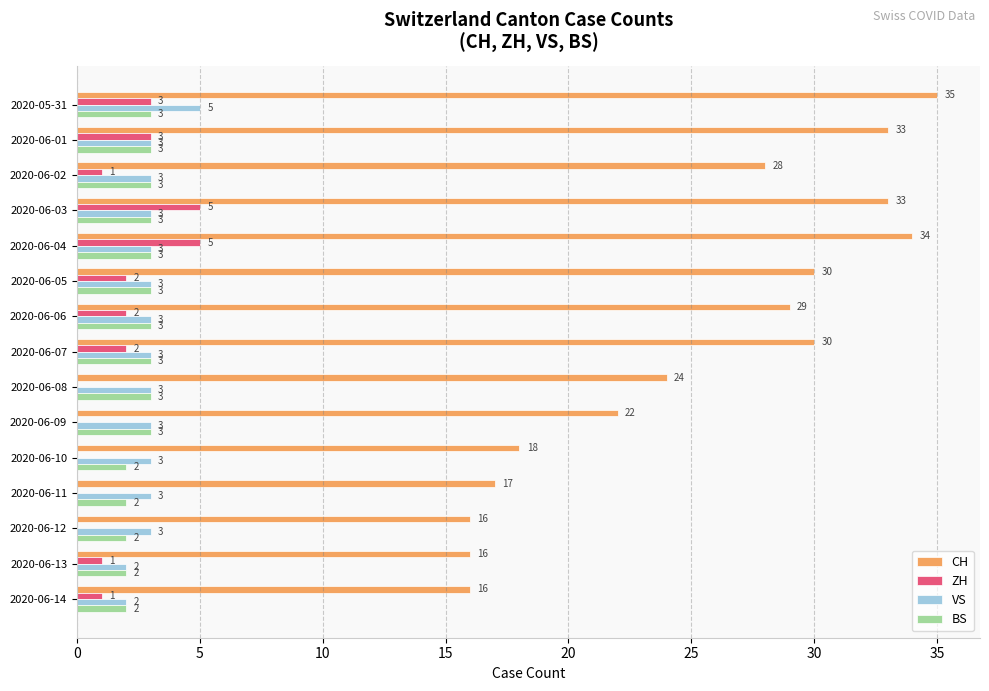

Which category has the highest value in the VS series?

2020-05-31